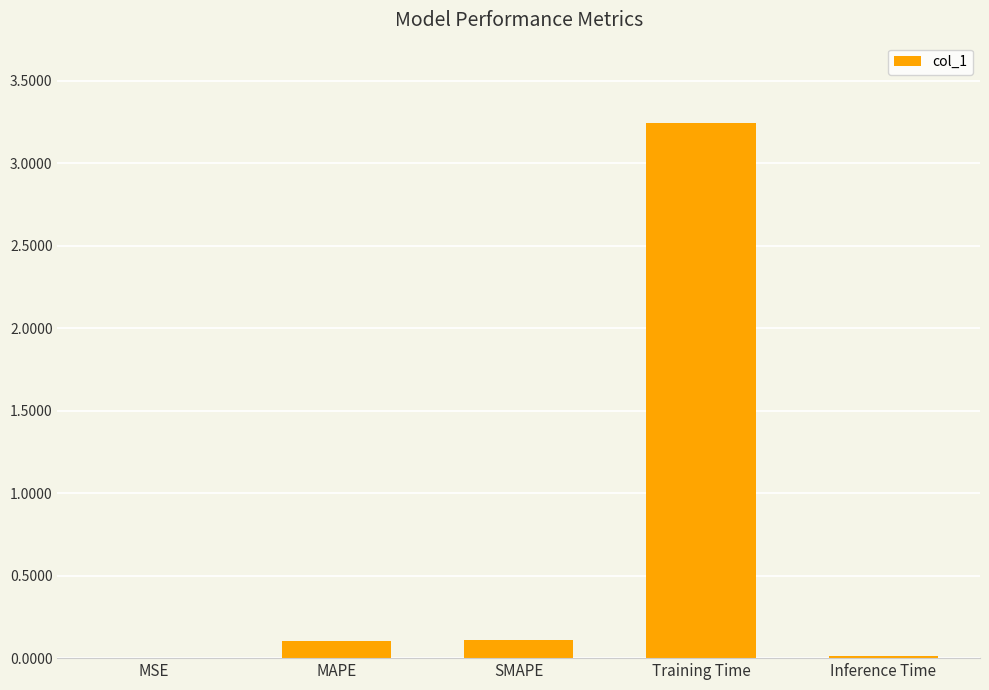

Which category has the highest value across all series?

Training Time